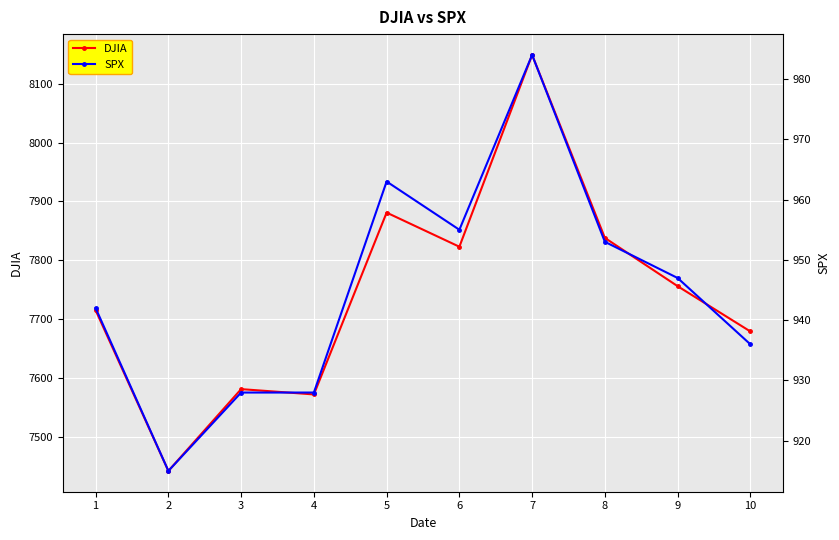

How many lines are shown in the chart?

2